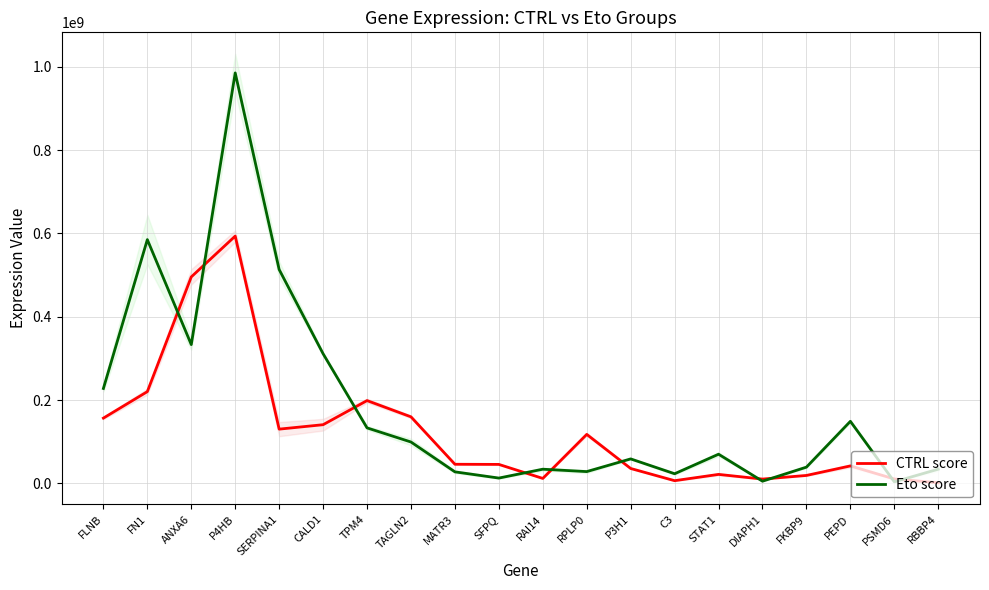

True or false: Eto score and CTRL score intersect in this chart.

True